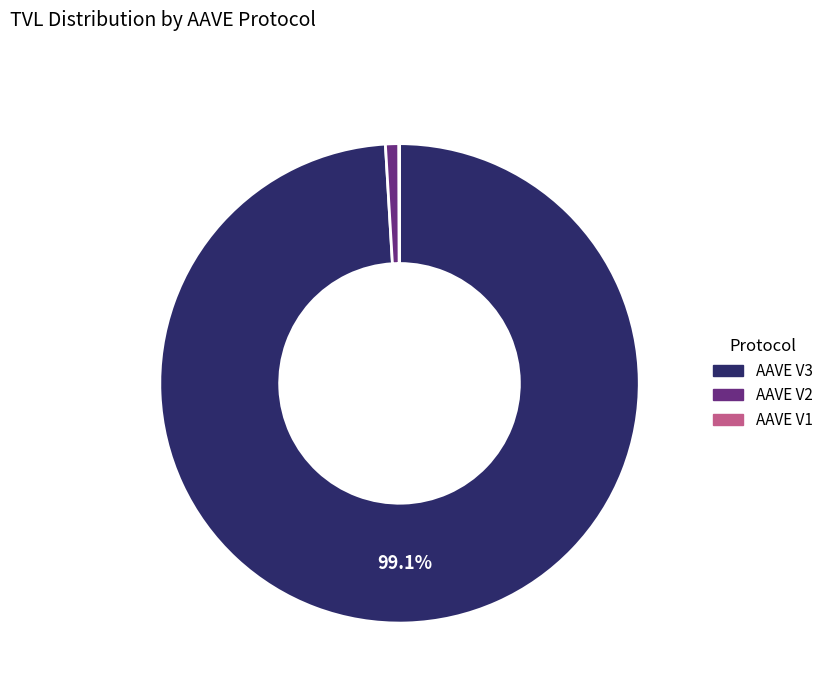

Is there any slice that represents more than half of the pie?

Yes